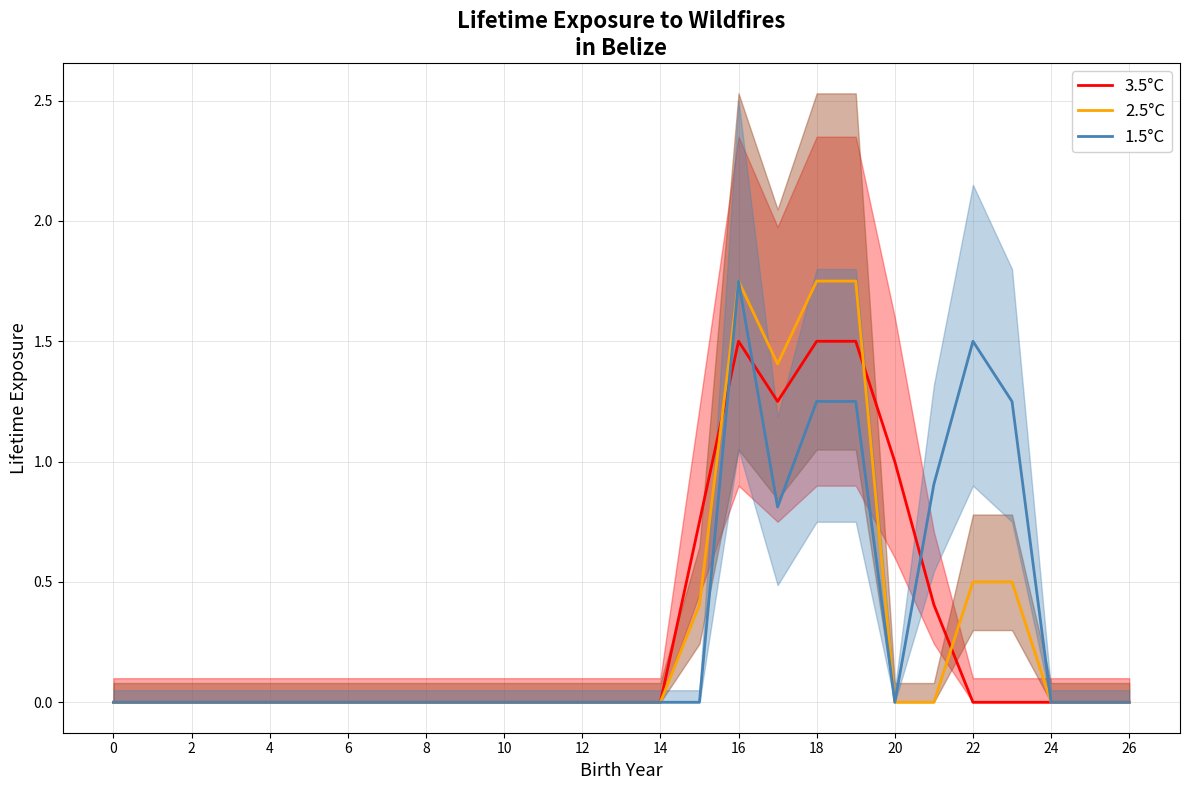

True or false: 2.5°C has a value of -0.9 at 0.

False